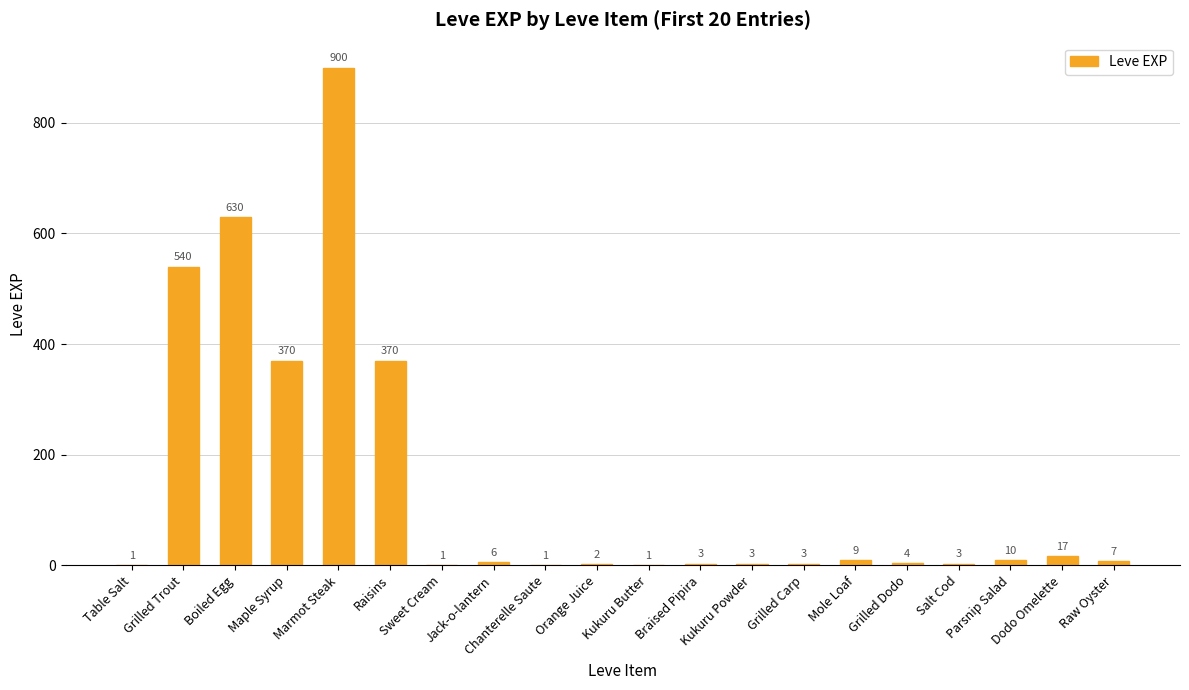

What is the maximum value shown in the chart?

900